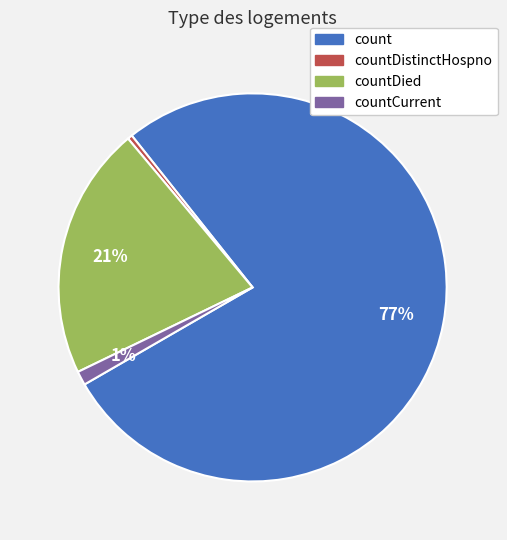

Does any single category account for the majority?

Yes